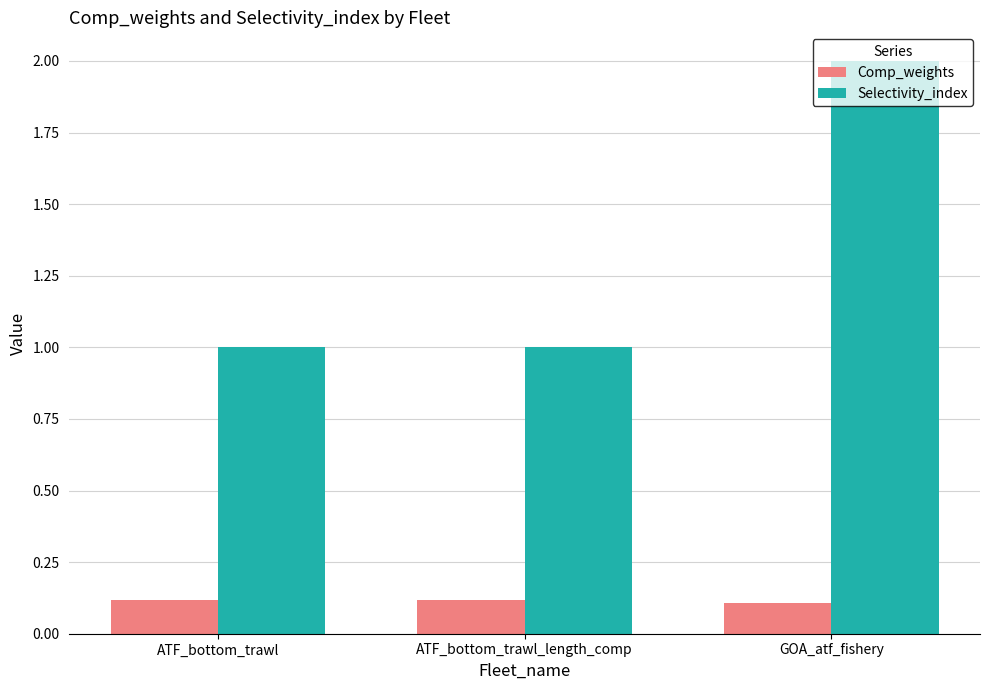

What are all the series names shown in the legend?

Comp_weights, Selectivity_index